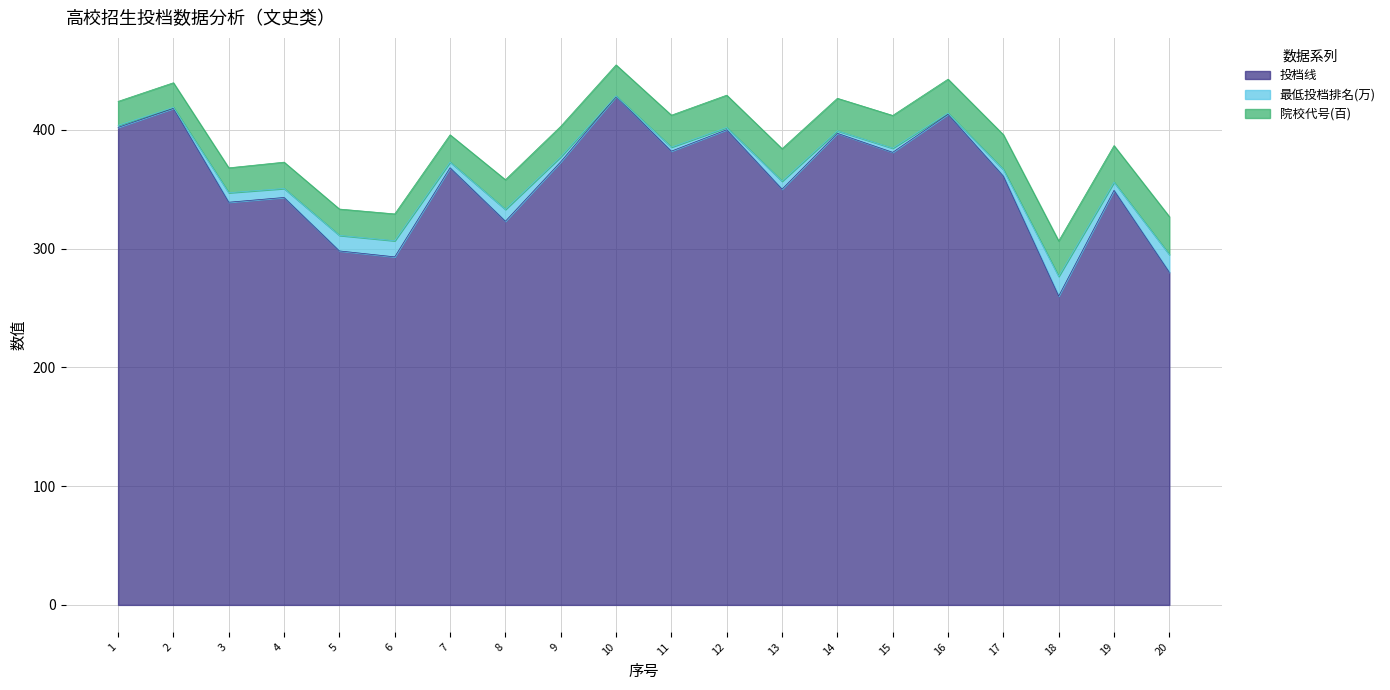

True or false: 投档线 has a value of 557.9 at 13.

False